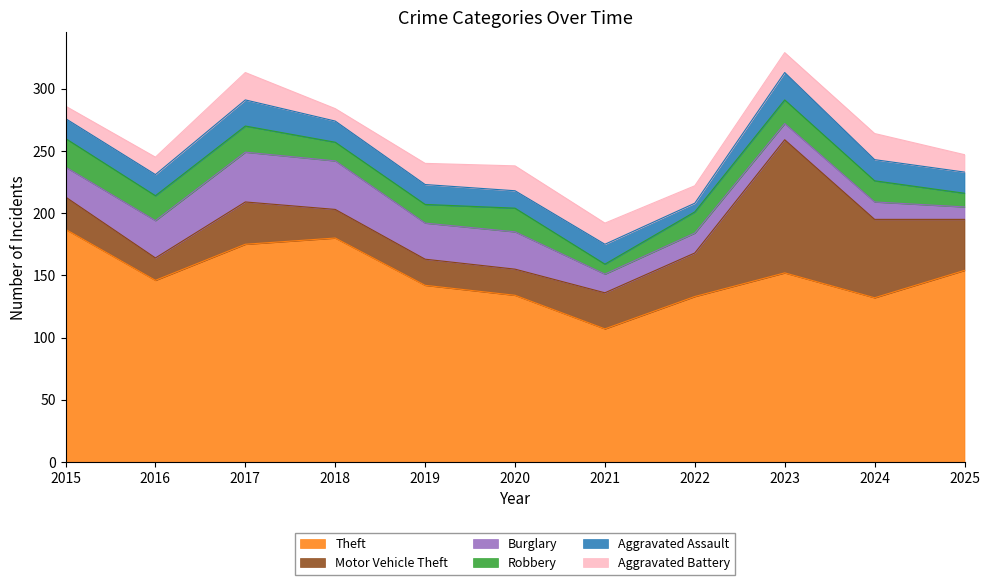

The Aggravated Assault series shows 17 at 2024. True or false?

True